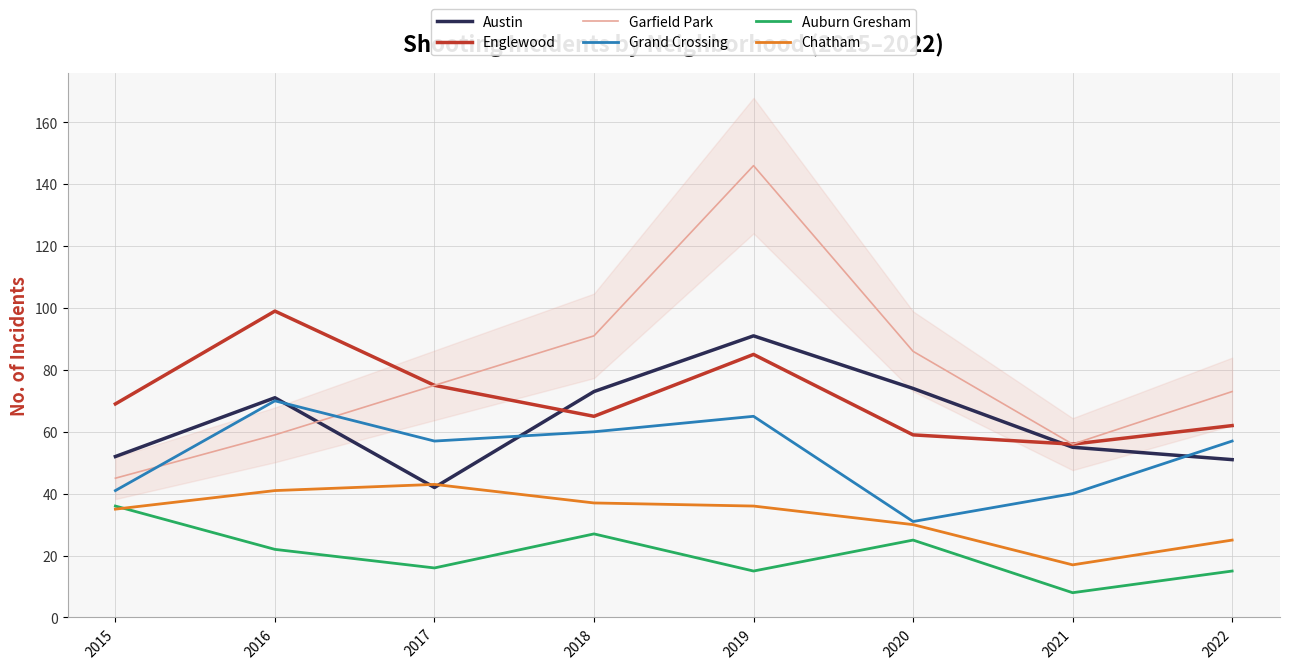

What is the maximum value shown in the chart?

146